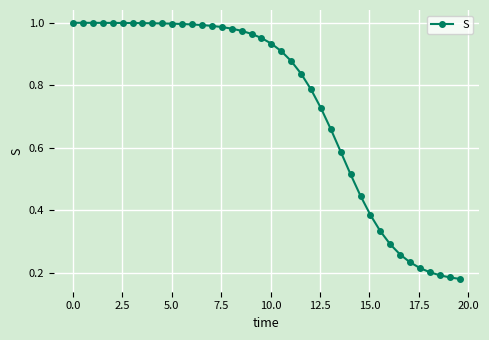

Does the chart have visible grid lines?

Yes